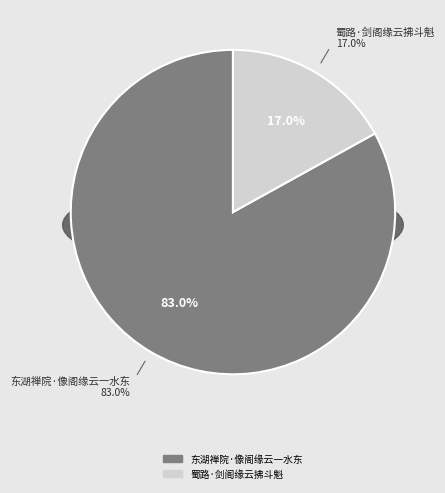

How many segments does this pie chart have?

2